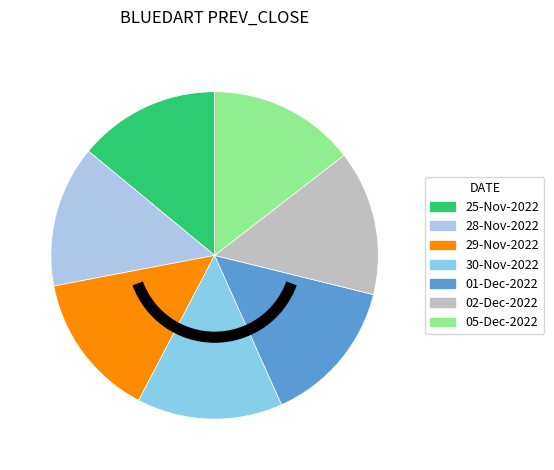

The 28-Nov-2022 slice represents 2% of the pie. True or false?

False